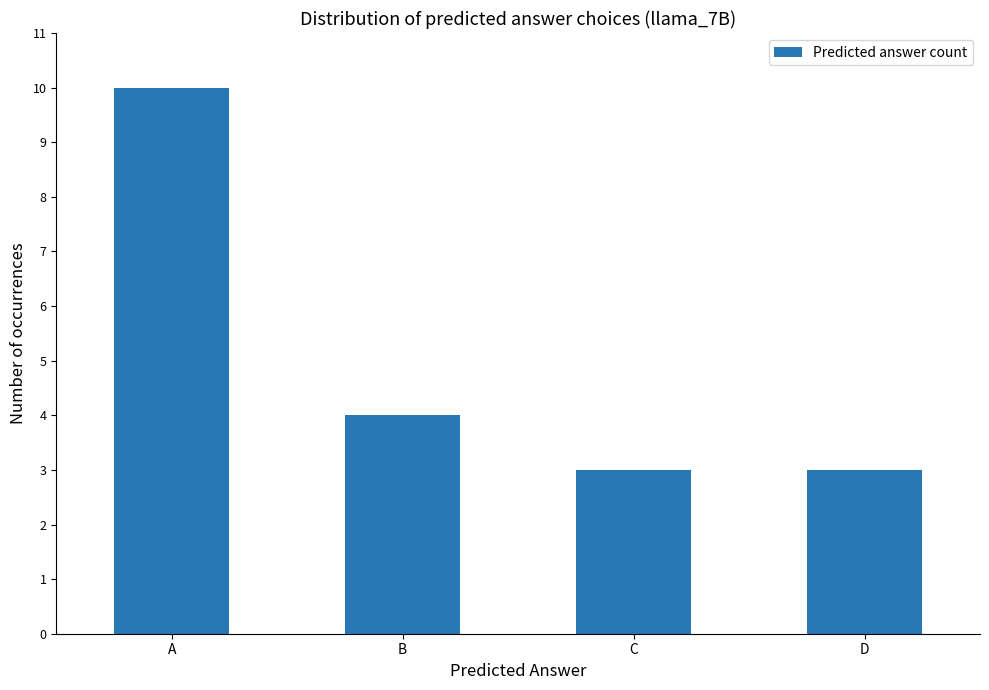

Where does the data first go above 4?

A